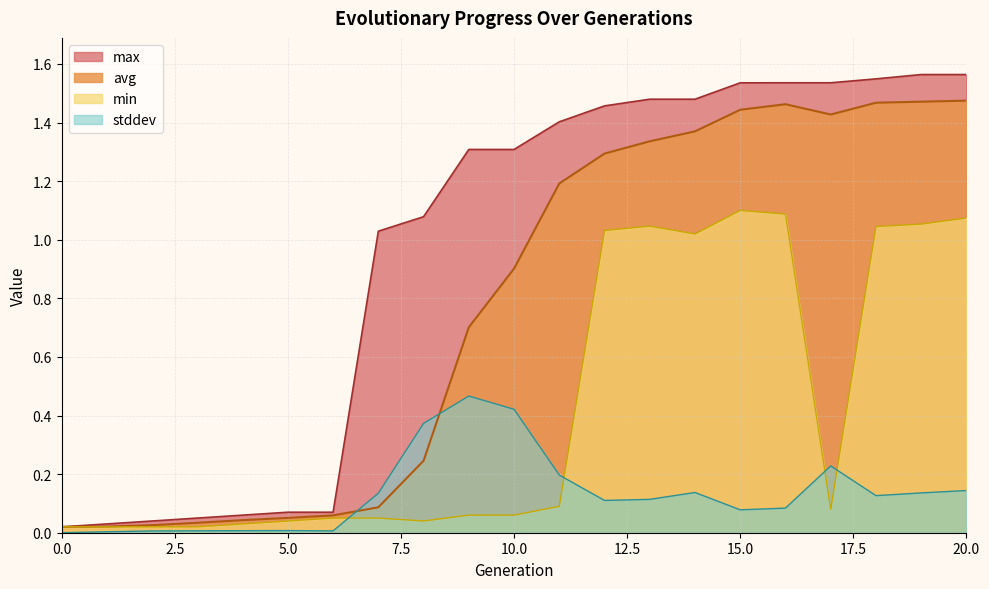

After their last crossing, which series has the higher values: stddev or avg?

avg